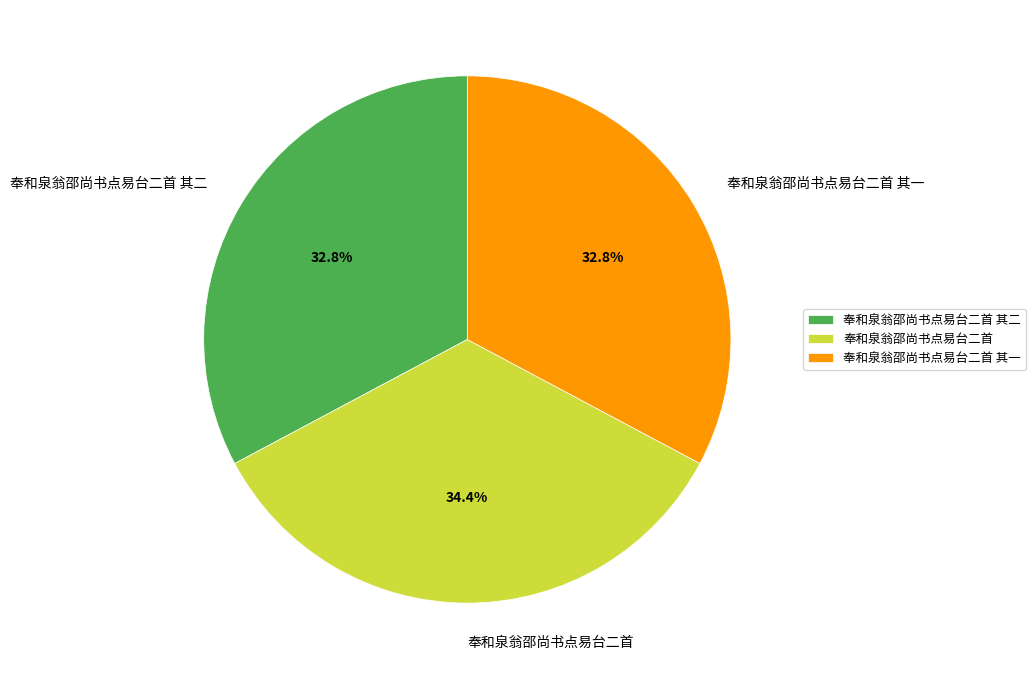

Is it true that 奉和泉翁邵尚书点易台二首 is 34% of the pie?

True